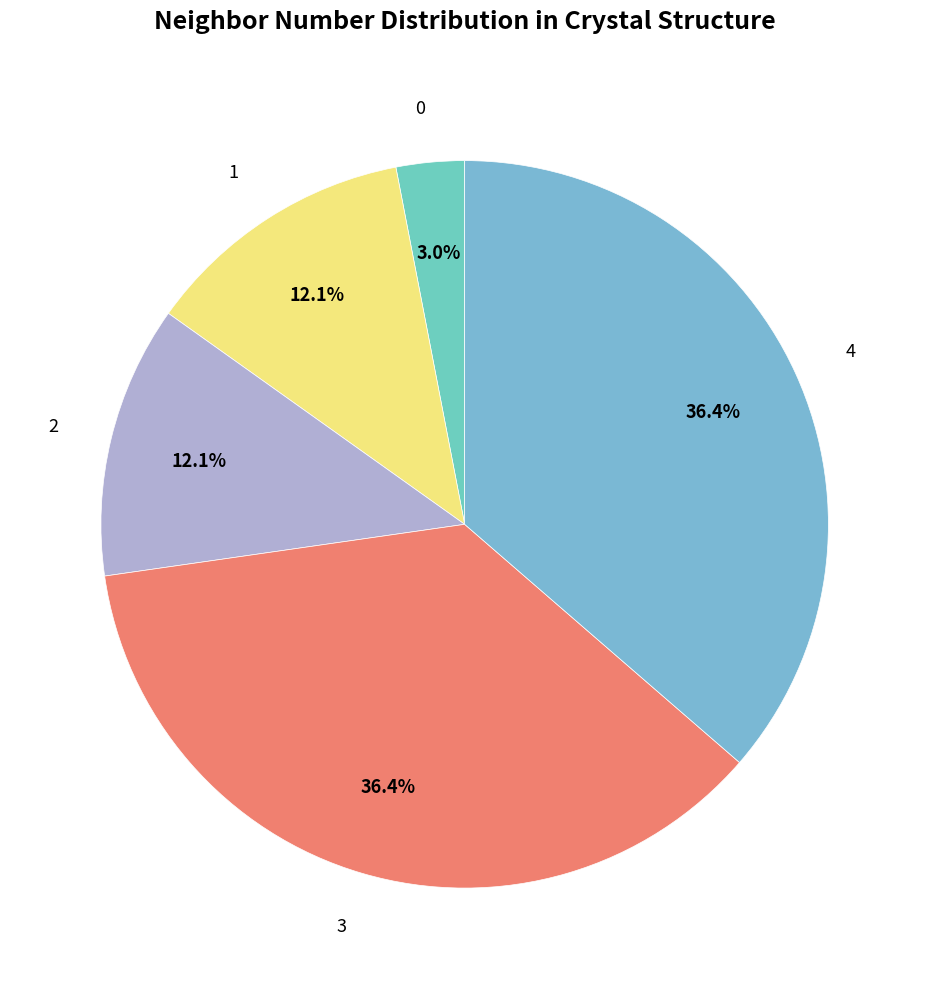

What is the ratio of the value at 3 to the value at 1?

3.0